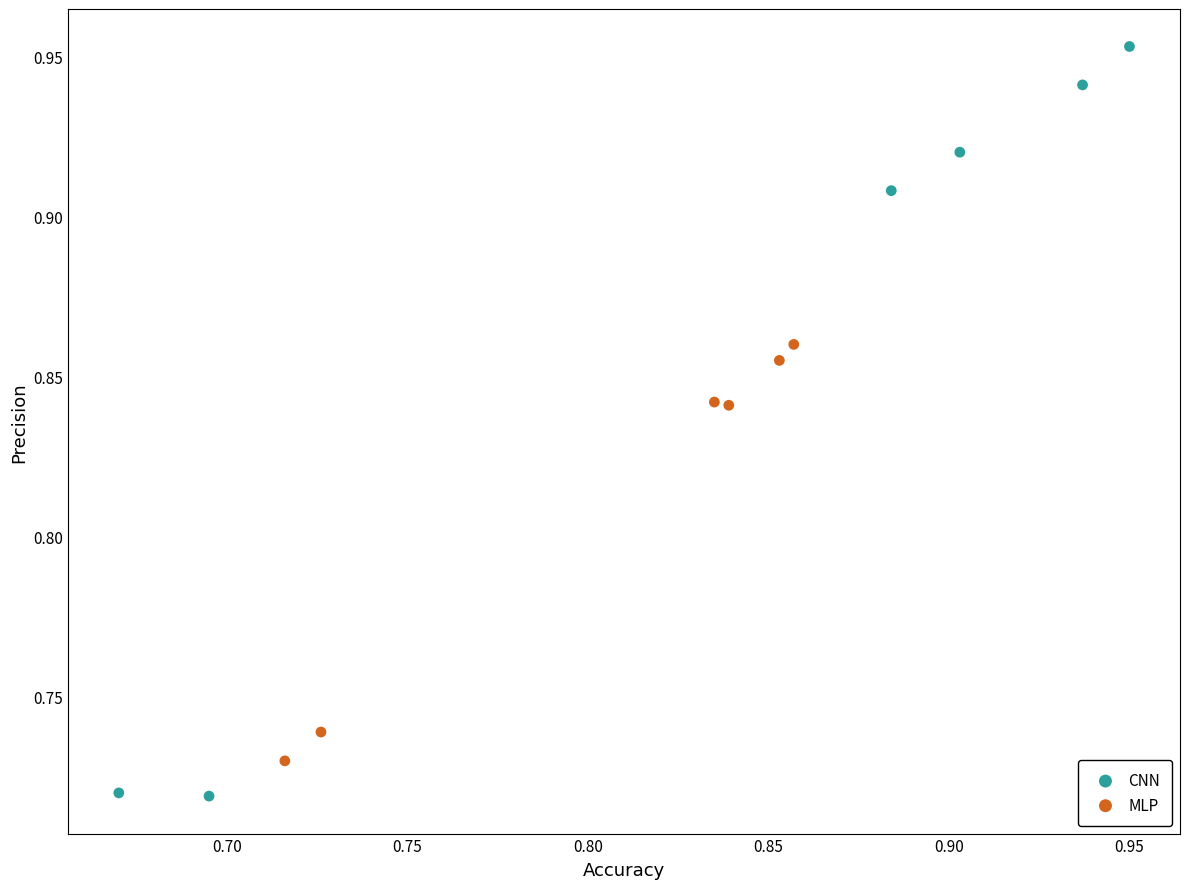

Which series contains the lowest Y value?

CNN